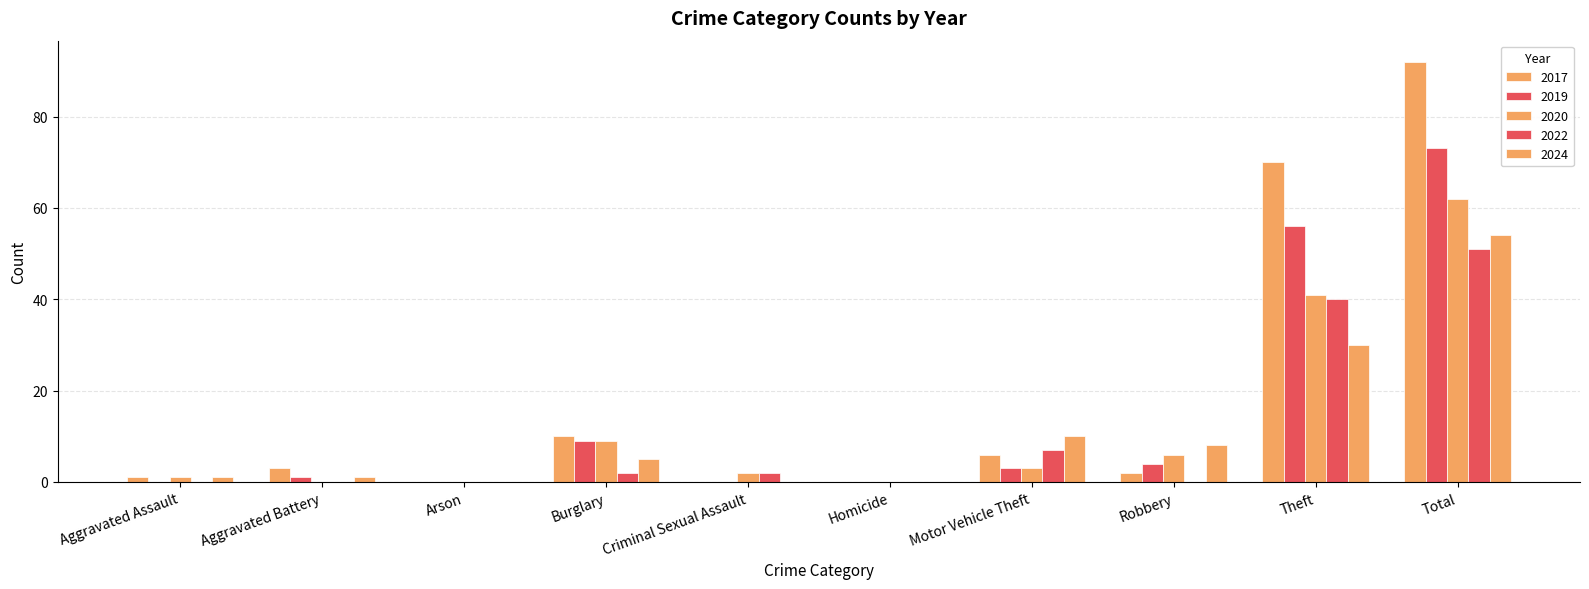

Which series changed the most between Criminal Sexual Assault and Total?

2017